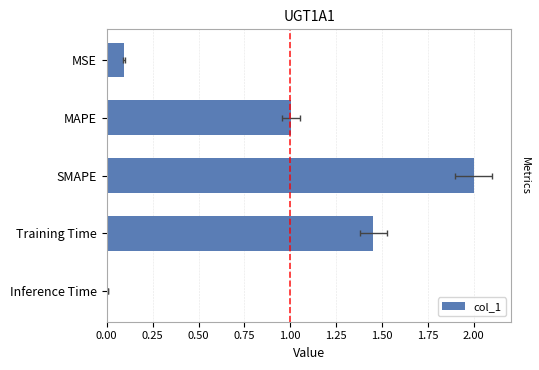

What is the maximum value shown in the chart?

2.0